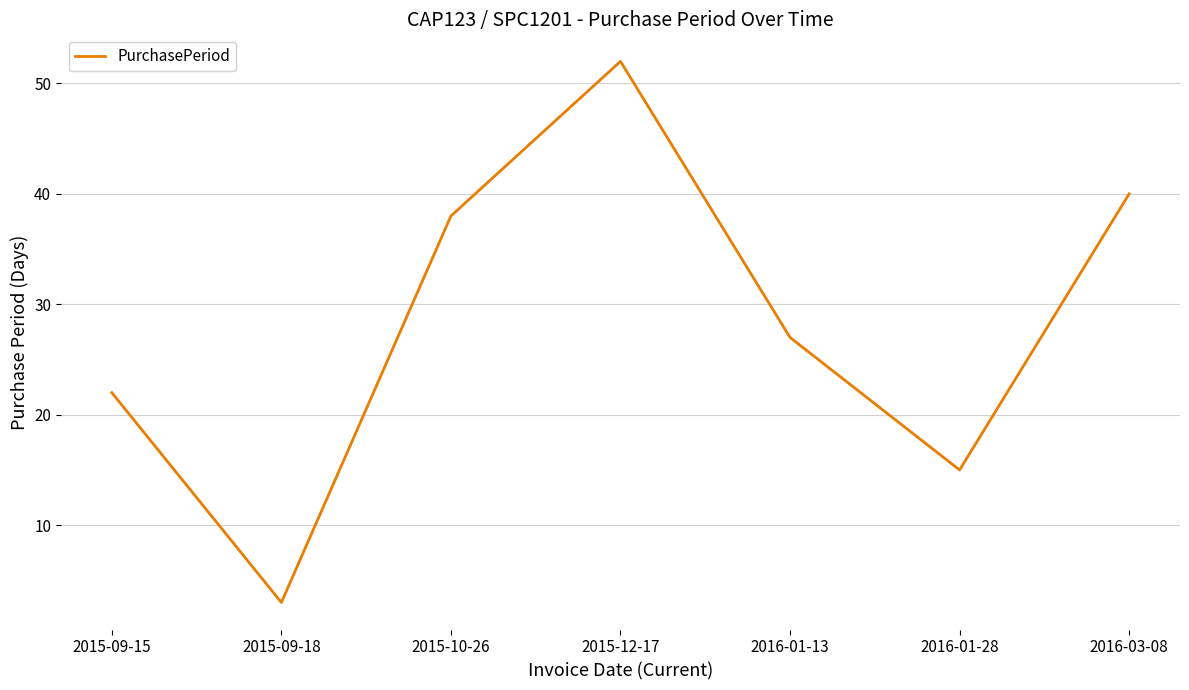

Which label corresponds to the smallest value in the chart?

2015-09-18